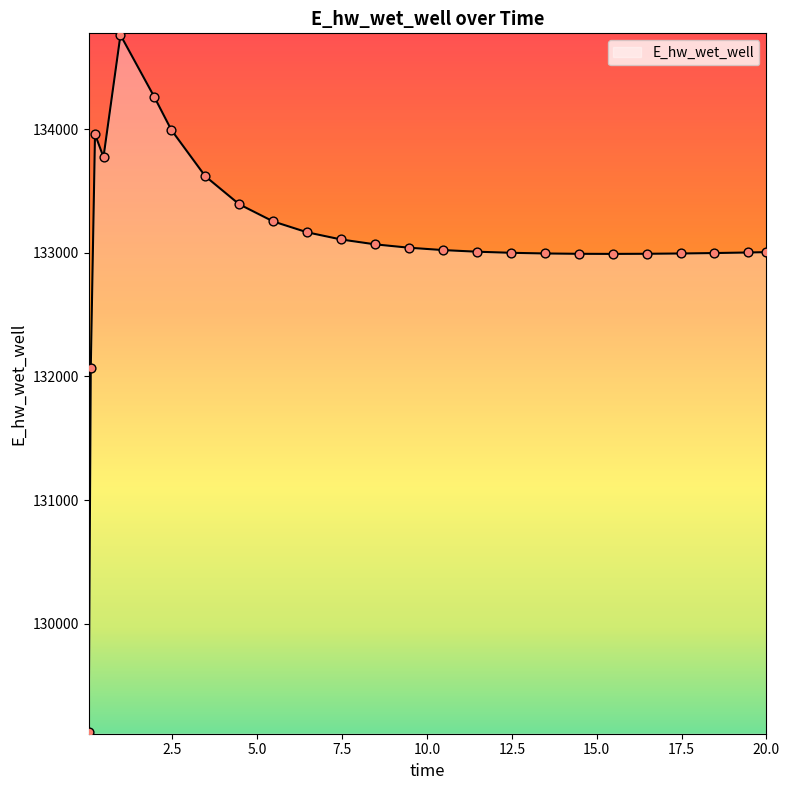

What is the minimum value shown in the chart?

129124.5